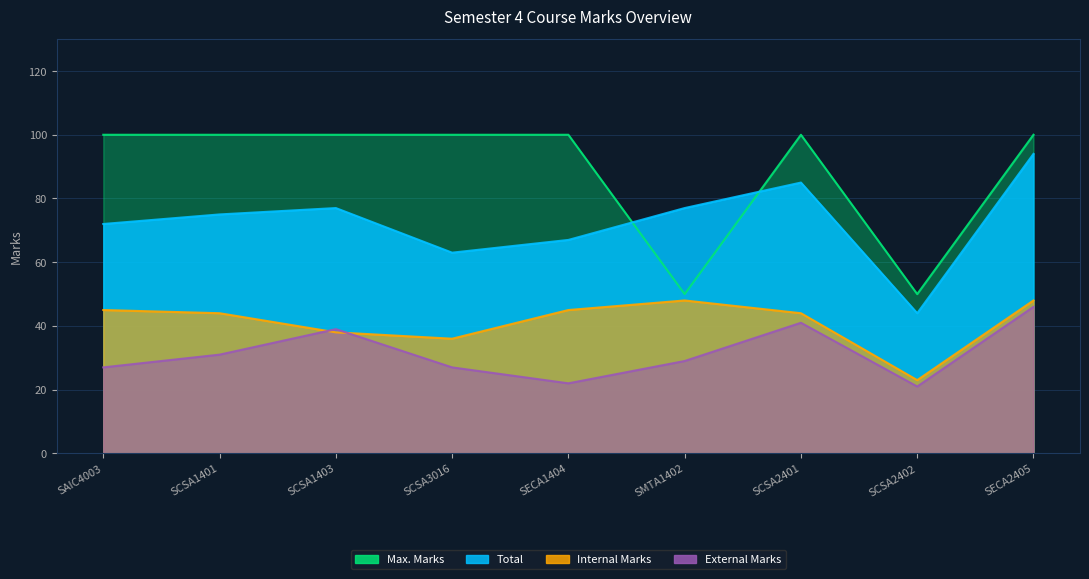

Does the chart have visible grid lines?

Yes